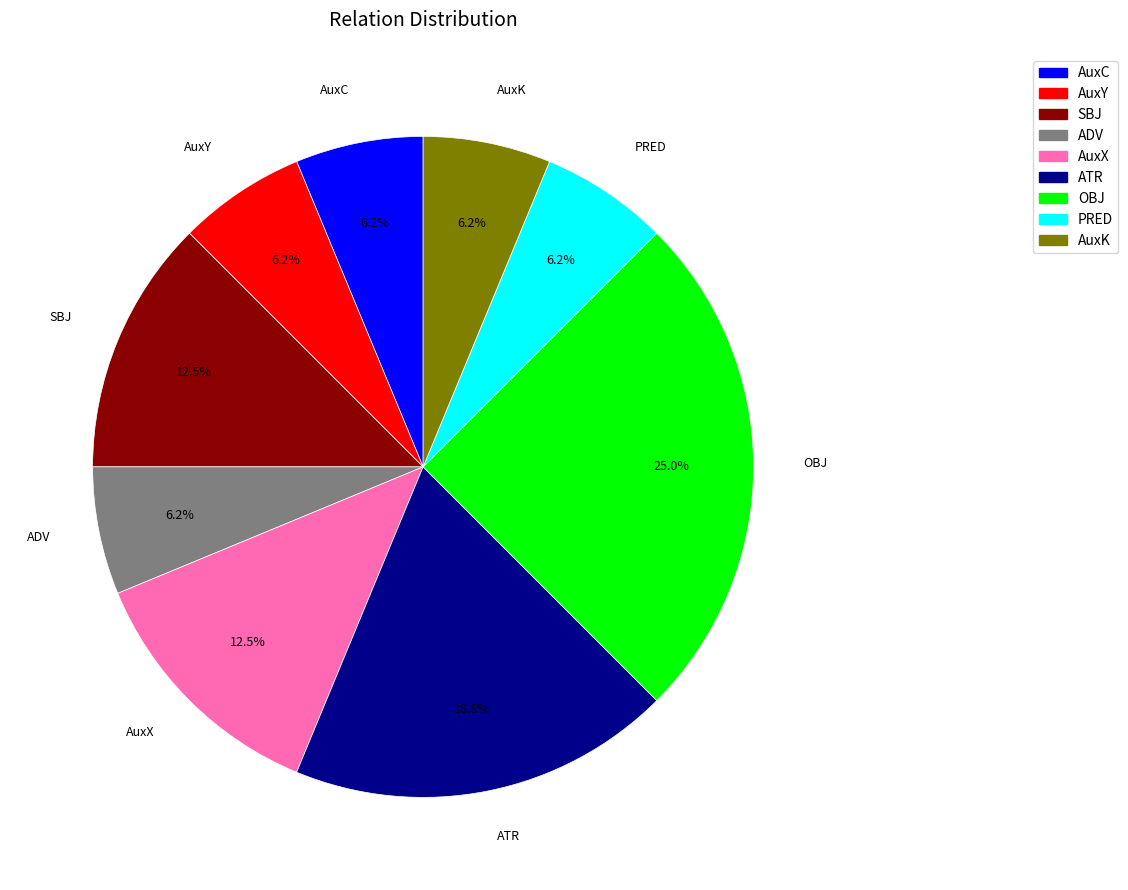

Count the number of slices in the pie.

9